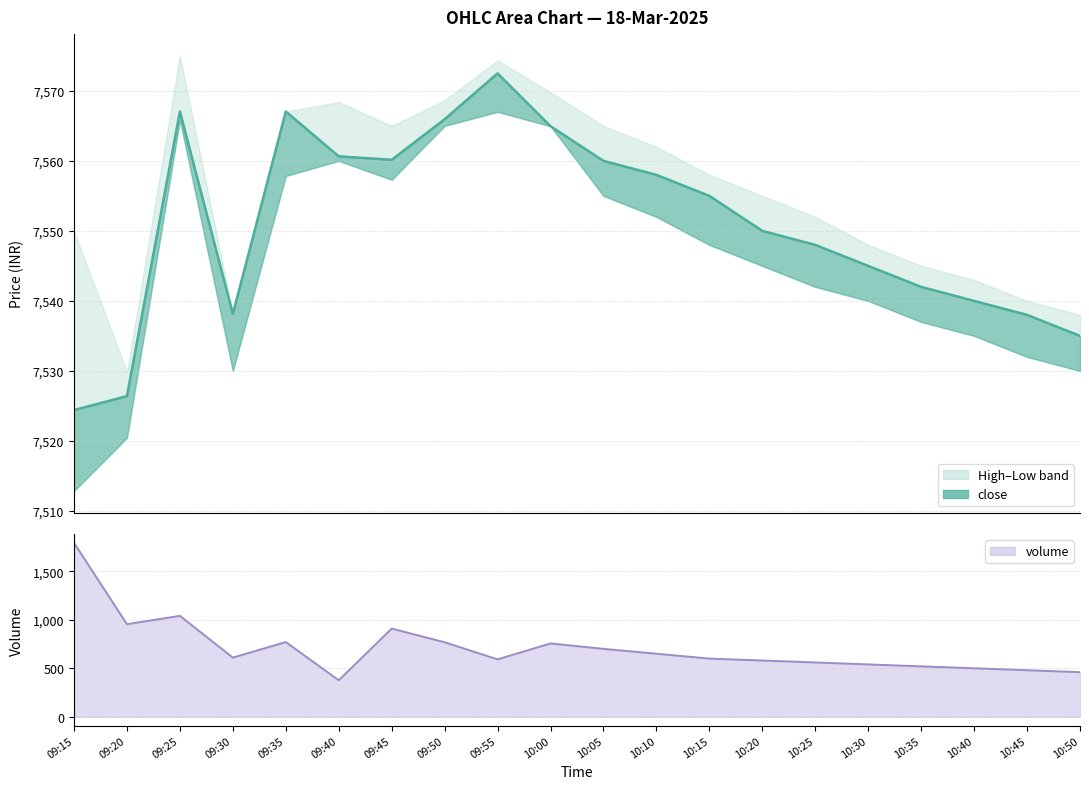

True or false: close has more than 2 points higher than both neighbors.

True